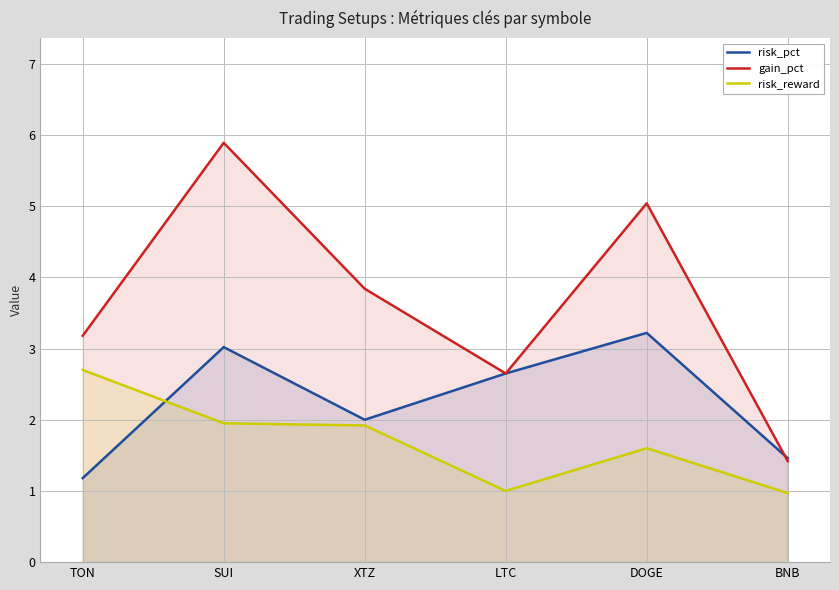

List the series in order of their peak value, highest first.

gain_pct, risk_pct, risk_reward